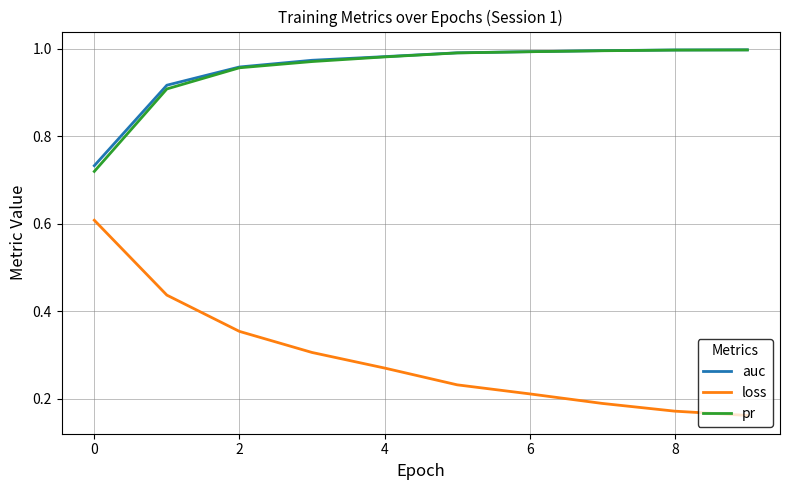

True or false: auc and loss cross at least once.

False